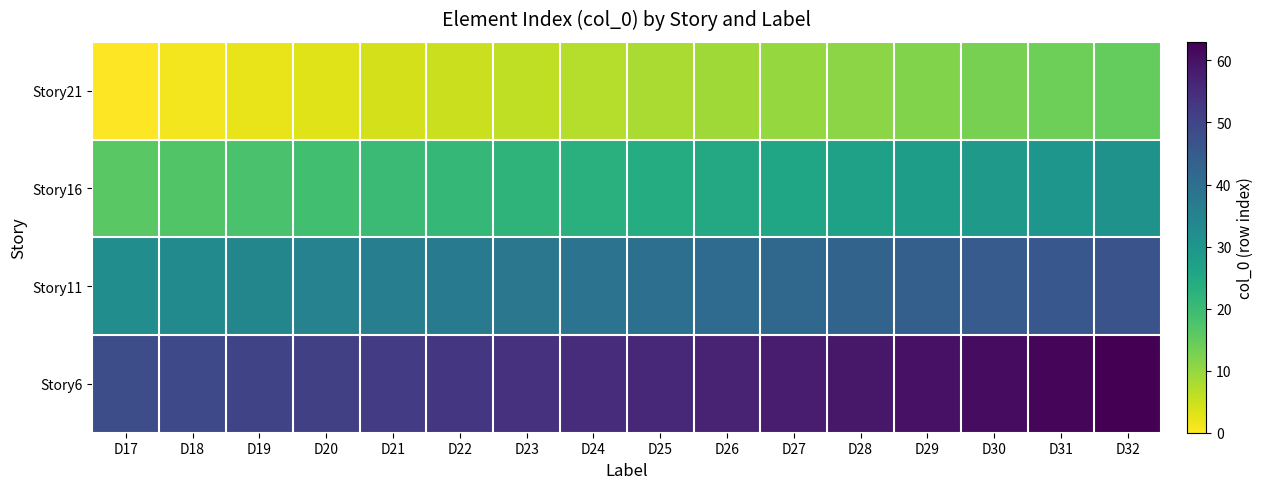

Rank the series by their maximum value, from lowest to highest.

Story21, Story16, Story11, Story6